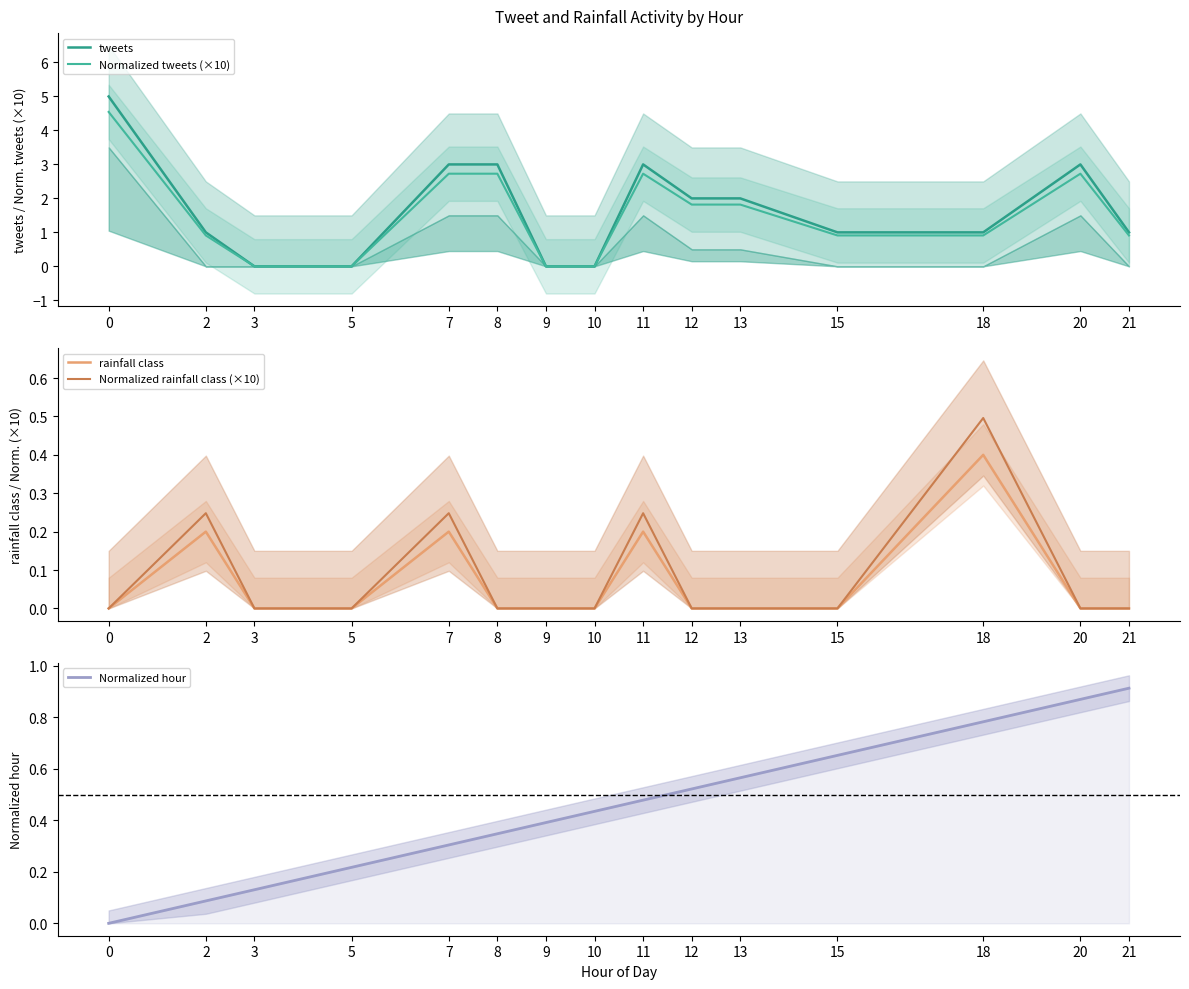

Is the value of Normalized hour at 20 greater than the value of Normalized rainfall class (×10) at 7?

Yes